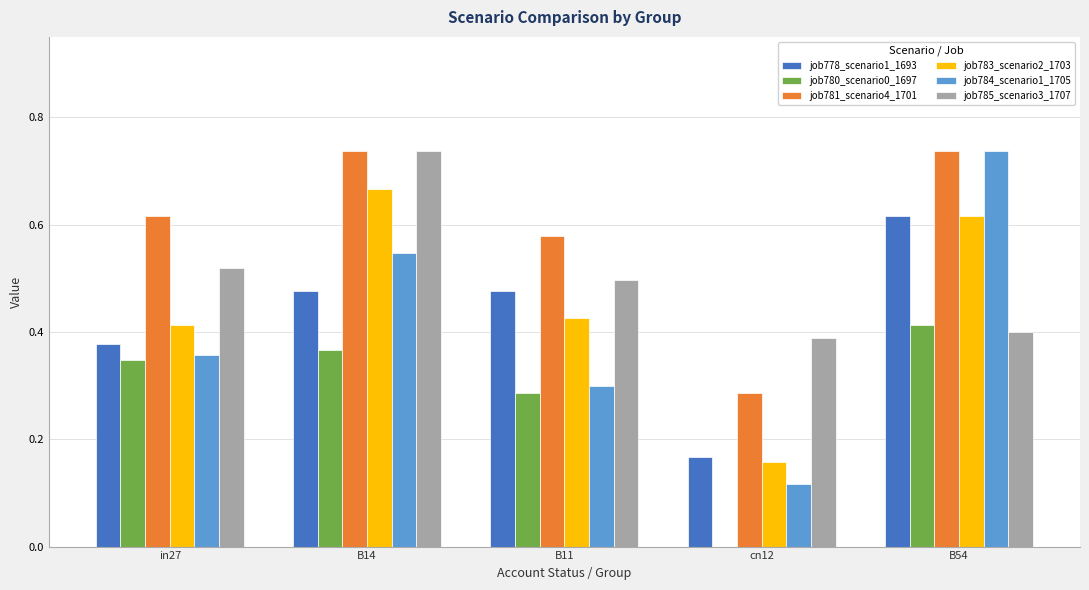

What is the total value across all series at B11?

2.6